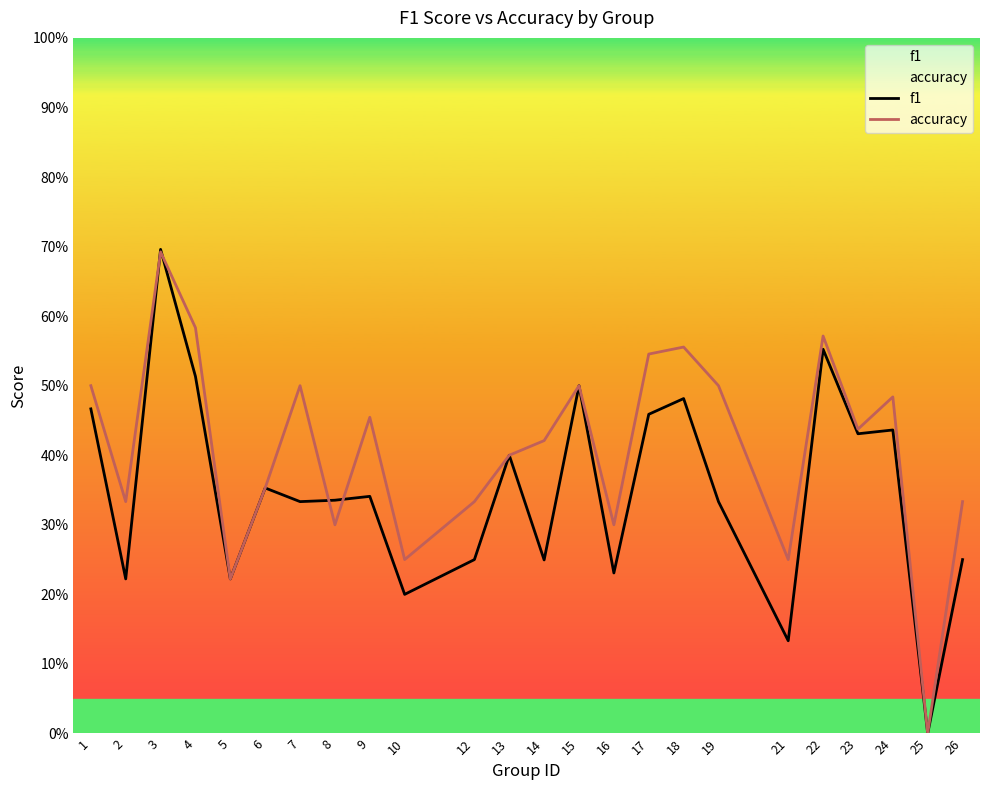

What is the average value of the f1 series?

0.3